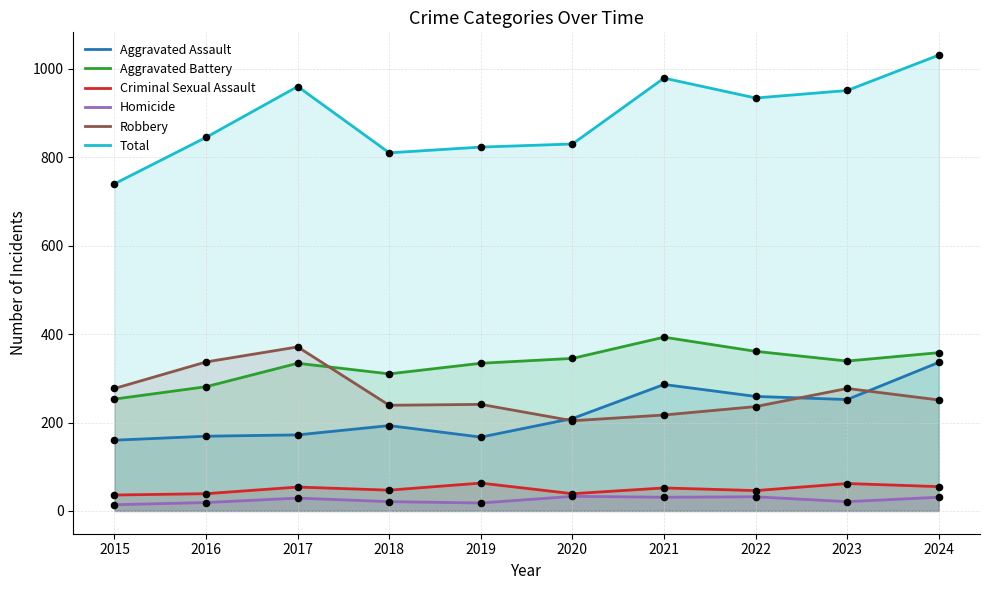

At how many categories does at least one series exceed 765?

9